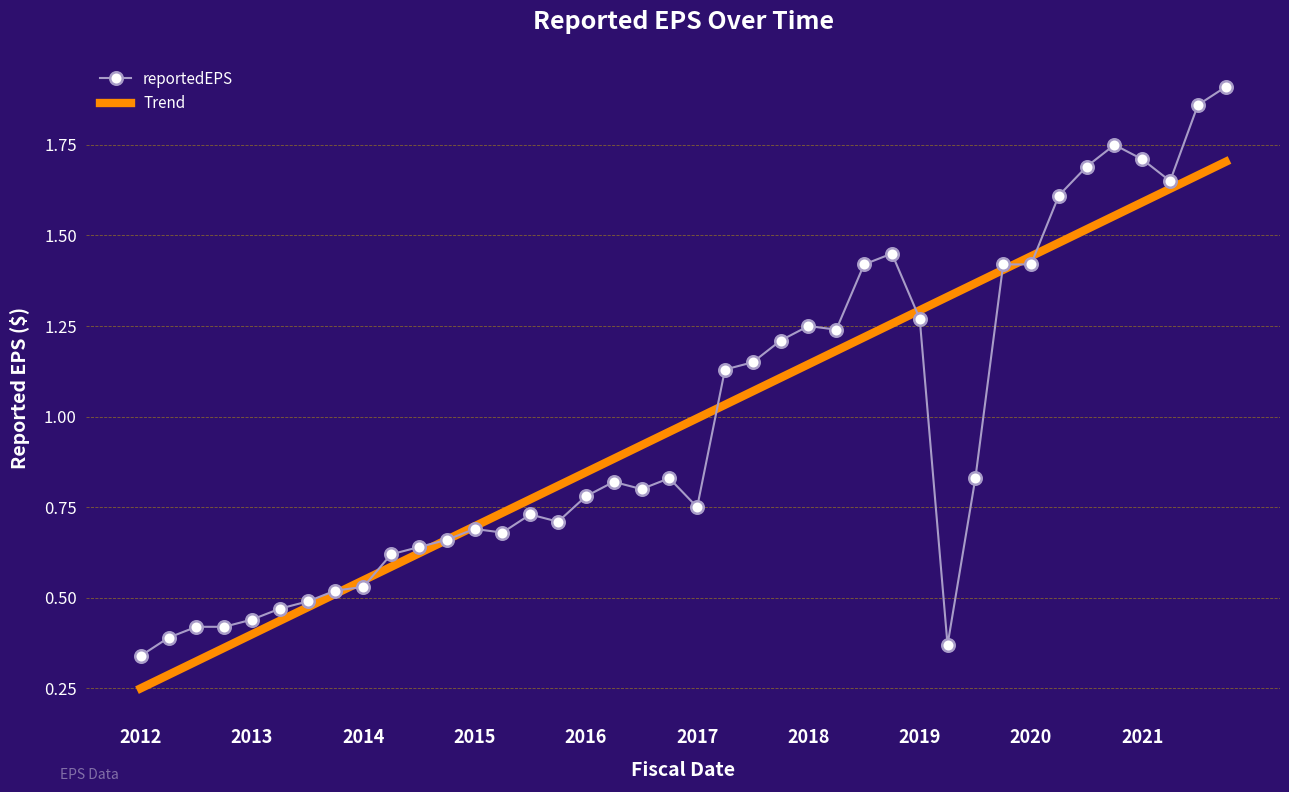

Which series has the widest spread of values?

reportedEPS